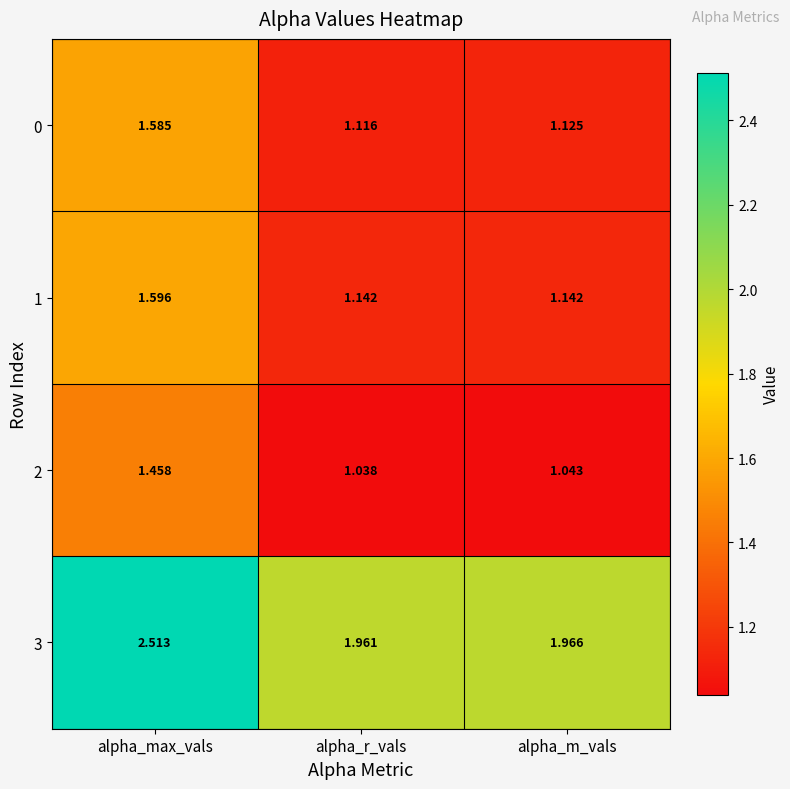

Which series changed the most between alpha_max_vals and alpha_m_vals?

3